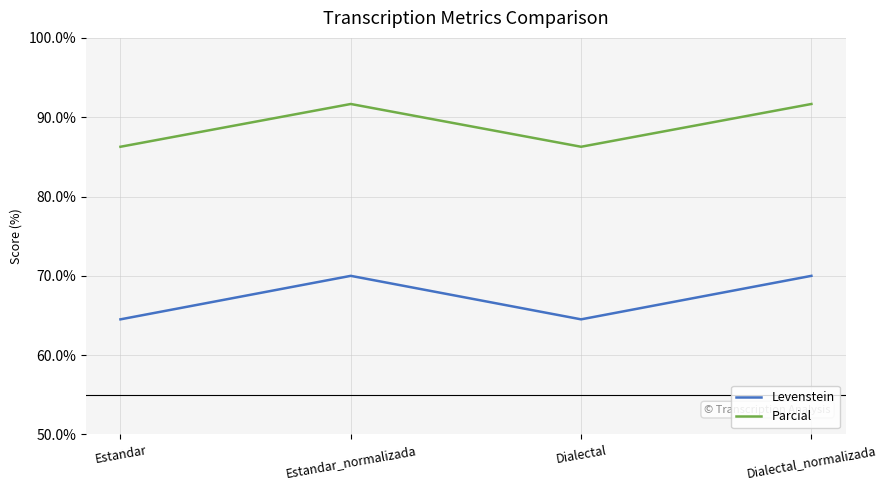

What is the smallest value displayed?

64.5